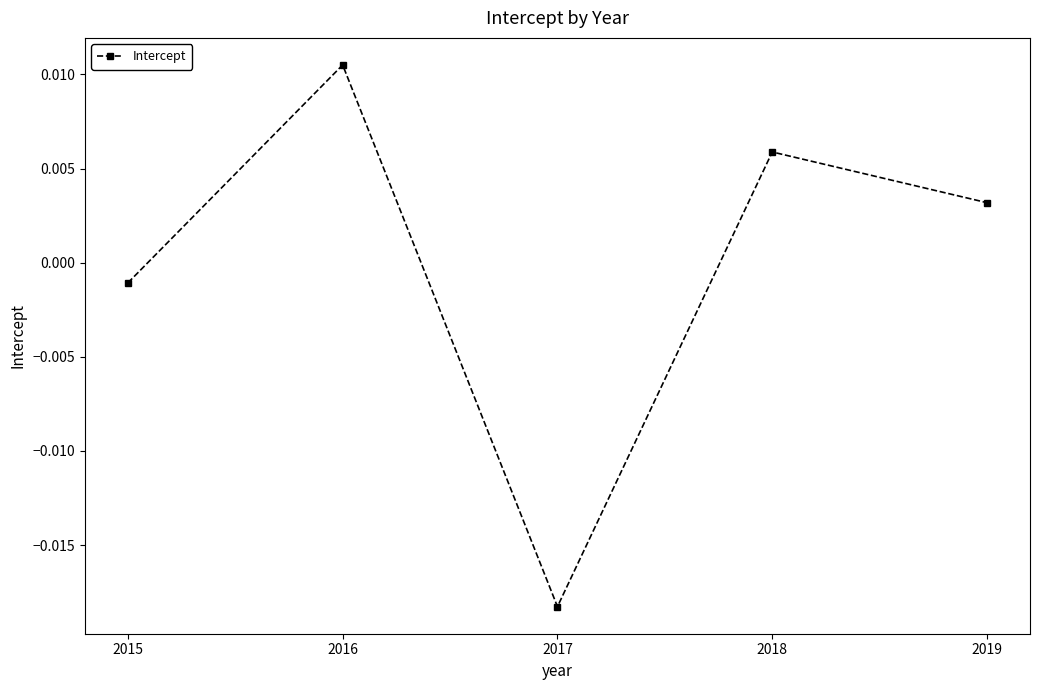

Is it true that the value at 2017 is 0.0?

False